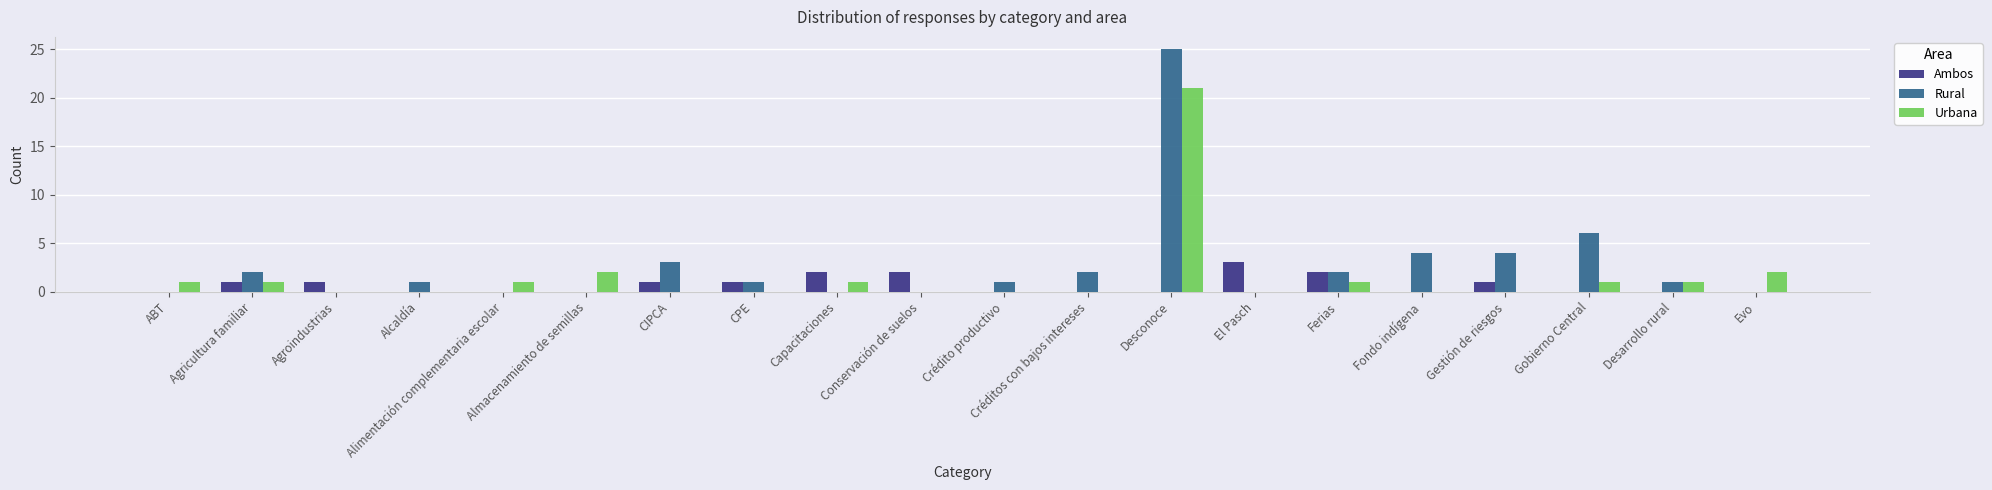

What is the sum of the Urbana values at Evo and Agricultura familiar?

3